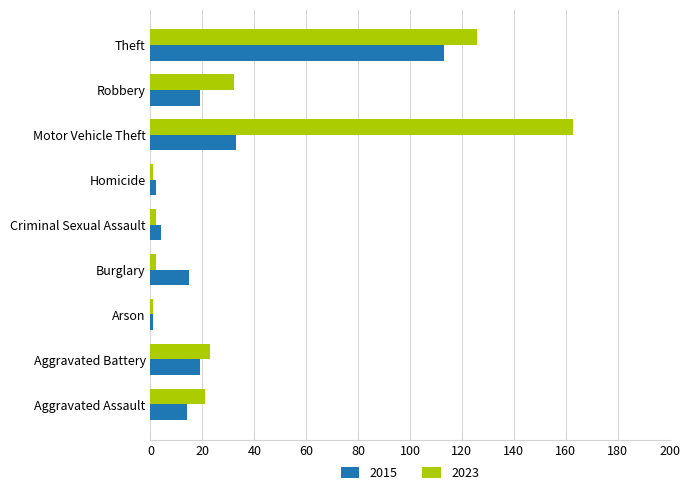

What is the spread (max minus min) of values at Aggravated Assault?

7